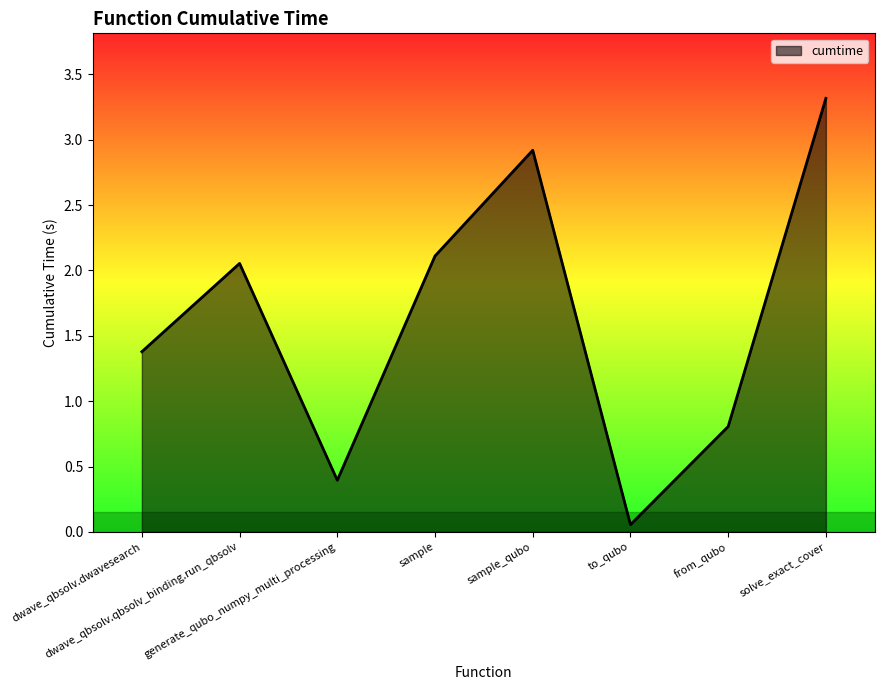

Where is the first local minimum?

generate_qubo_numpy_multi_processing